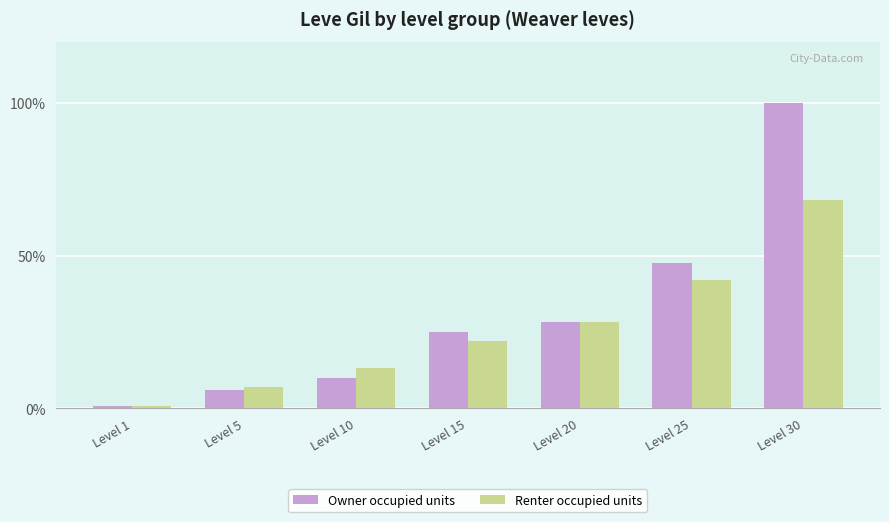

At which label does Owner occupied units reach its peak?

Level 30